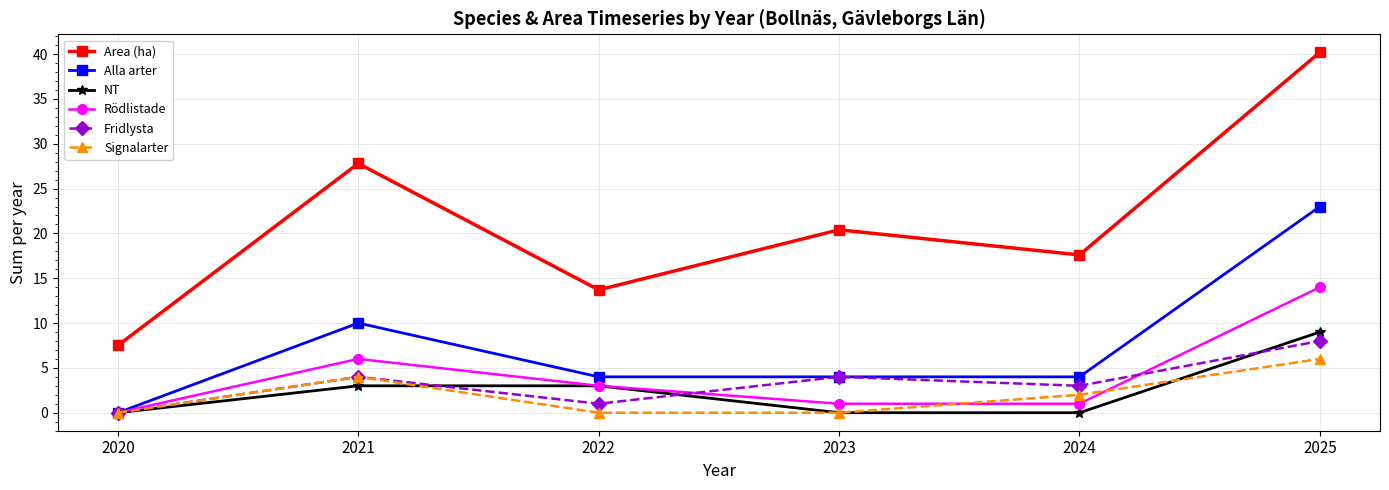

Read the Fridlysta value at 2024.

3.0